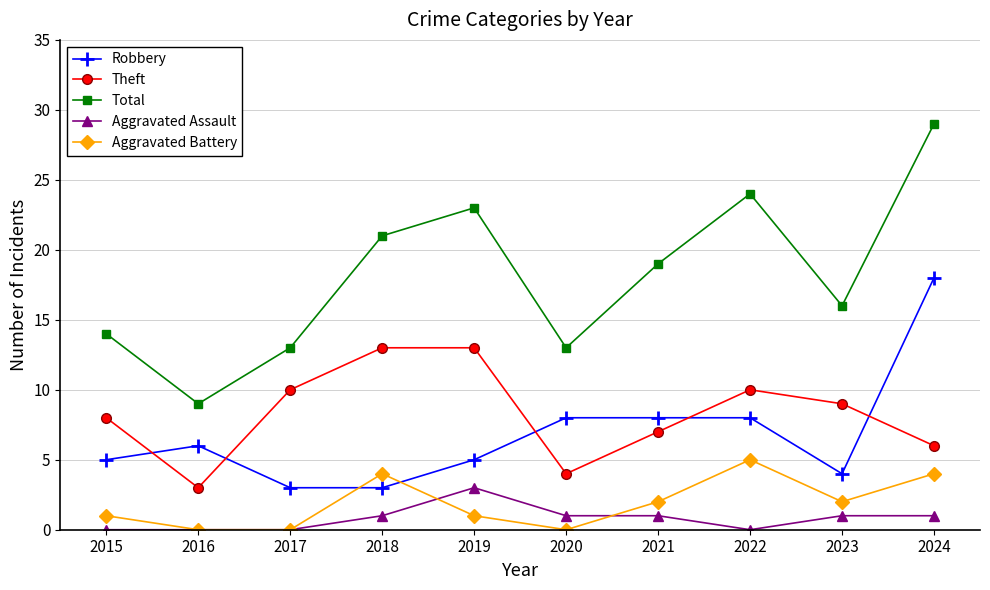

At which label does Total reach its minimum?

2016